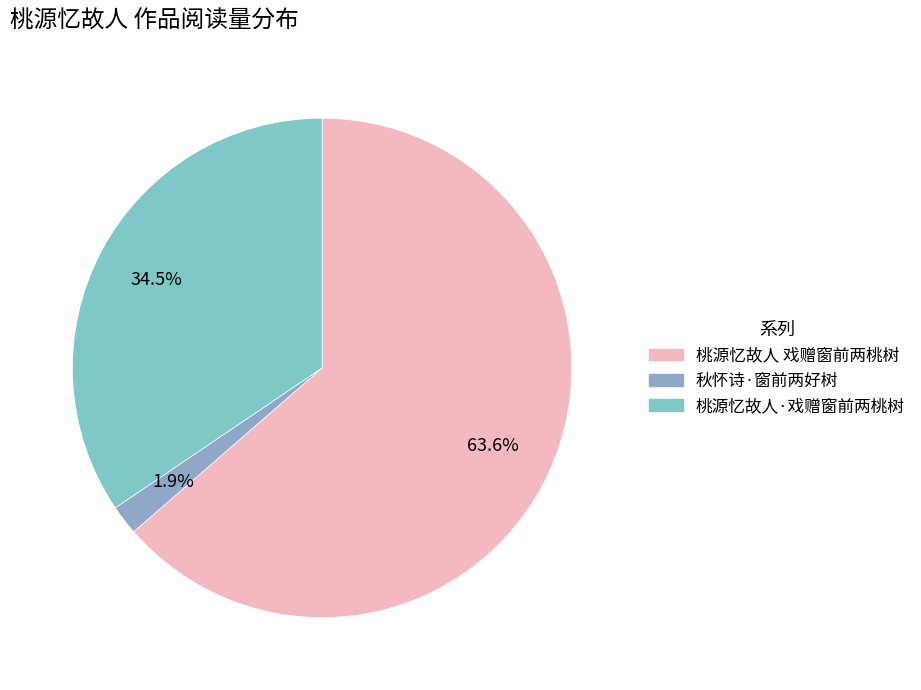

What percentage is NOT represented by 秋怀诗·窗前两好树?

98.1%